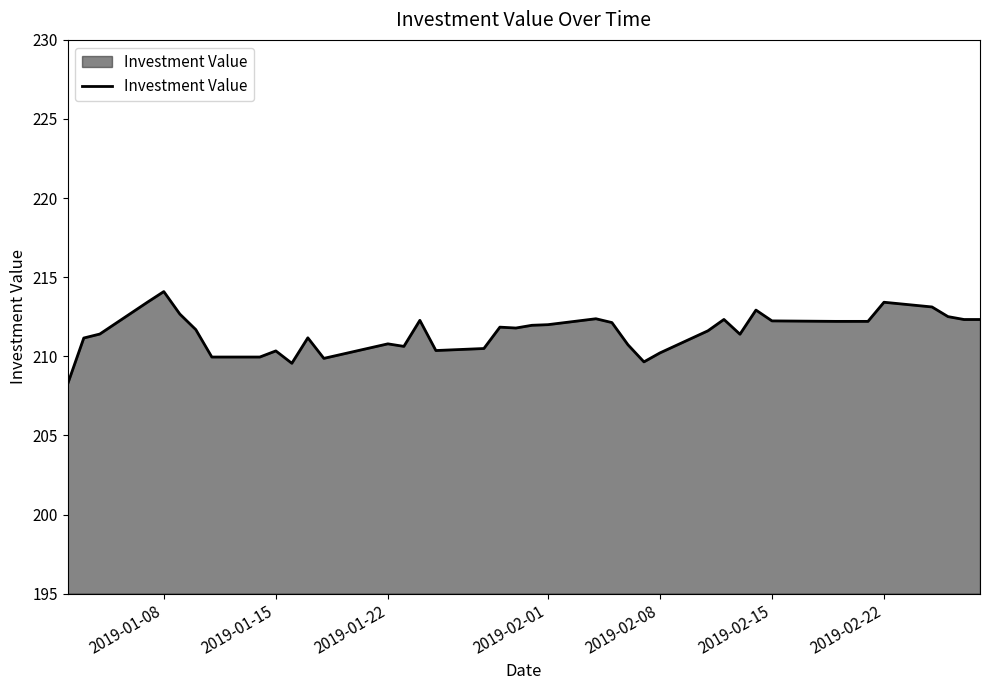

What is the minimum value shown in the chart?

208.3